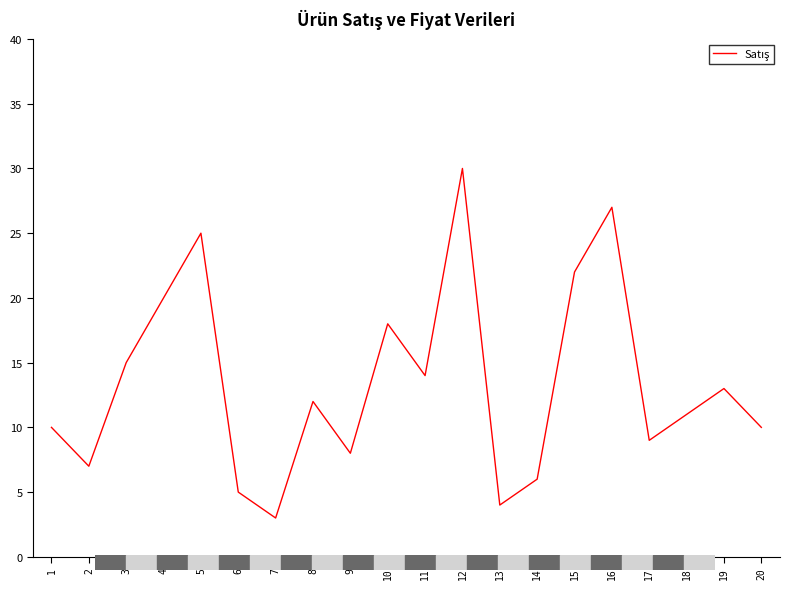

True or false: the data shows 25 at 5.

True